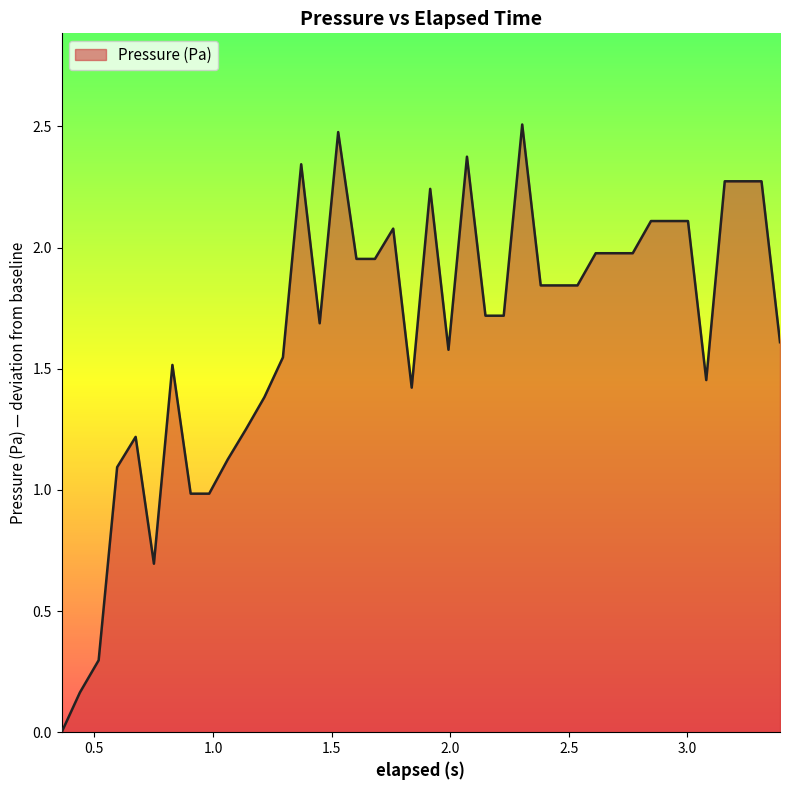

What is the maximum value shown in the chart?

2.5